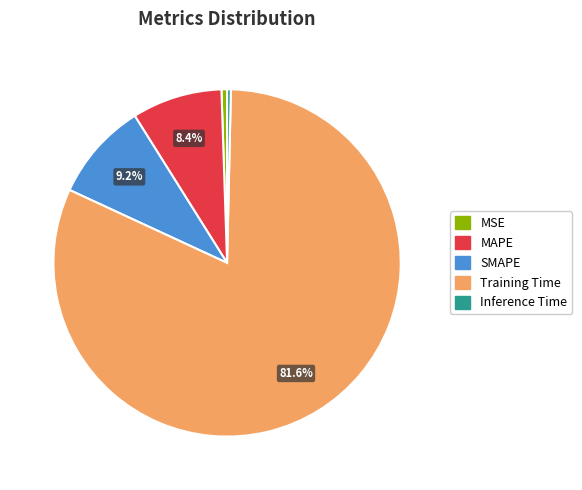

Between Inference Time and MAPE, which is larger?

MAPE